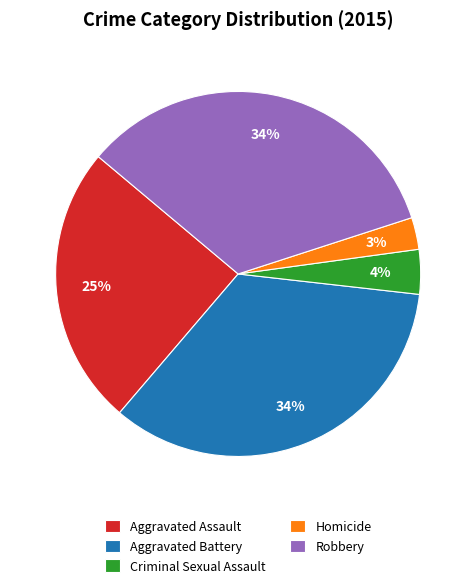

To the nearest percent, what is the combined percentage of Aggravated Assault and Robbery?

59%